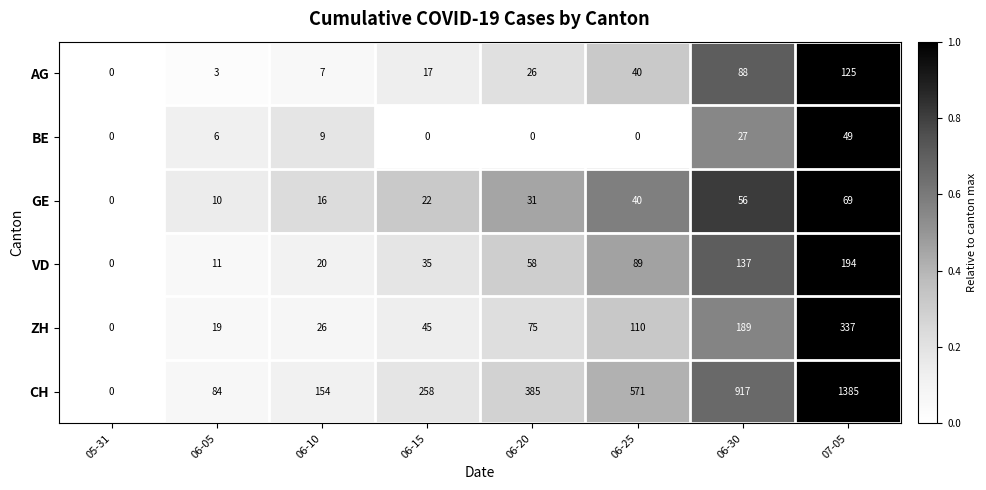

What is the sum of the GE values at 07-05 and 06-30?

125